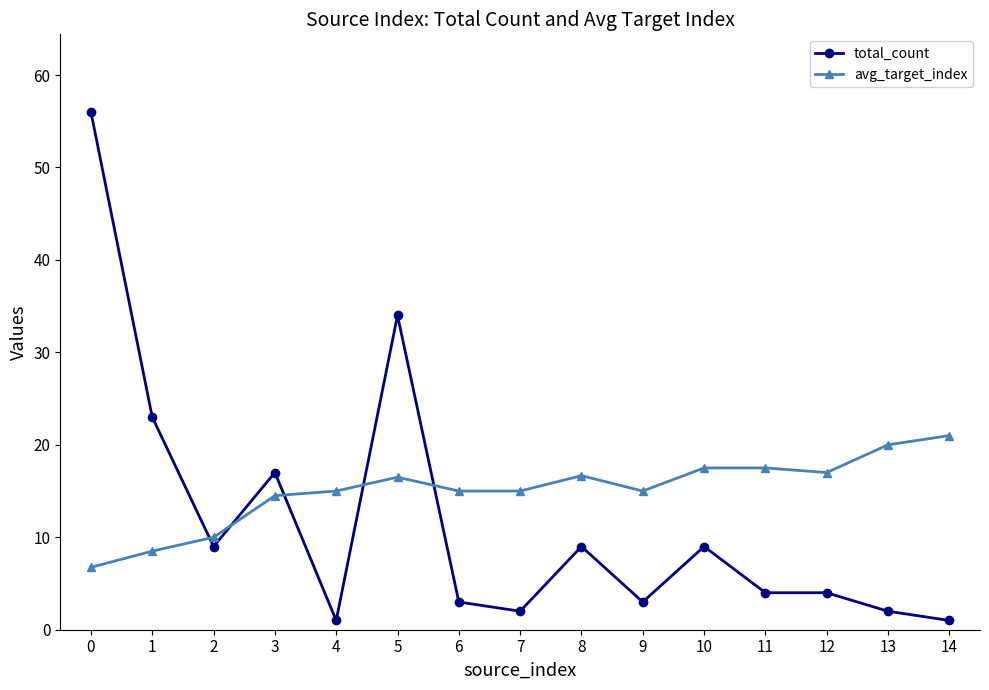

What is the difference between the second highest and second lowest values in the avg_target_index series?

11.5